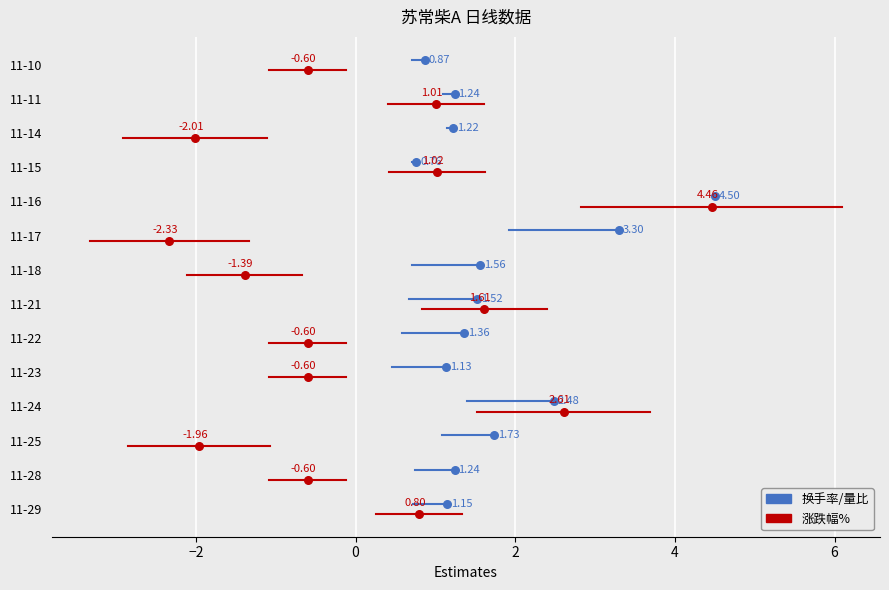

At how many categories does at least one series exceed 2?

3